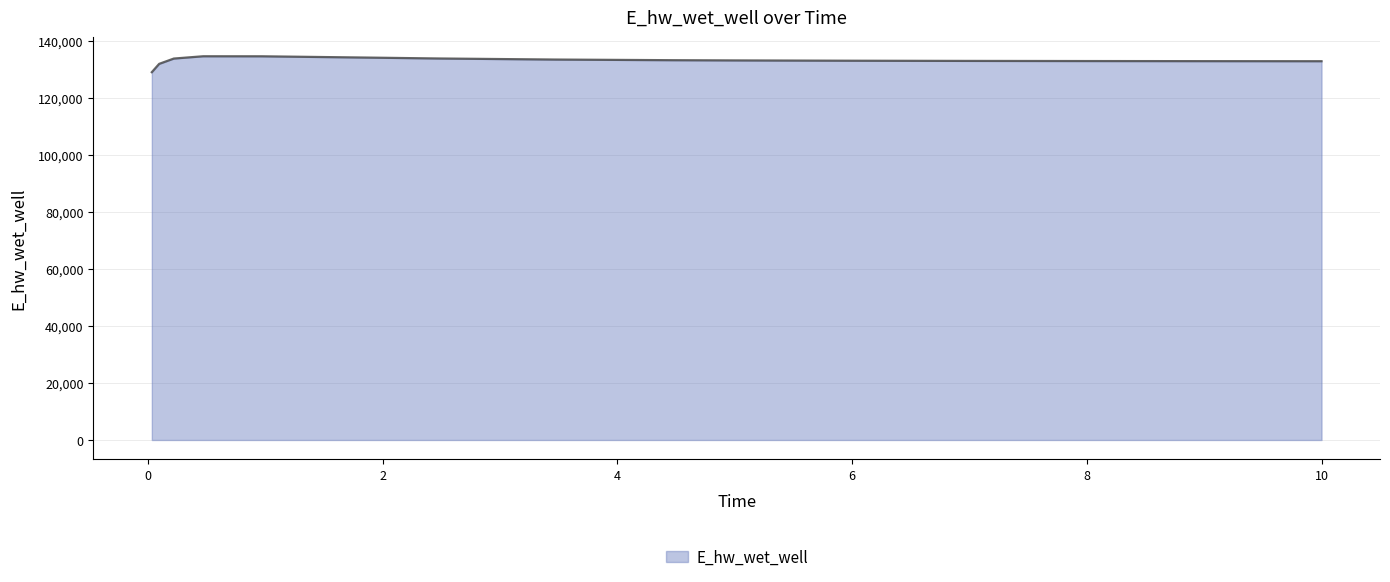

What is the difference between the maximum and minimum values?

5586.3